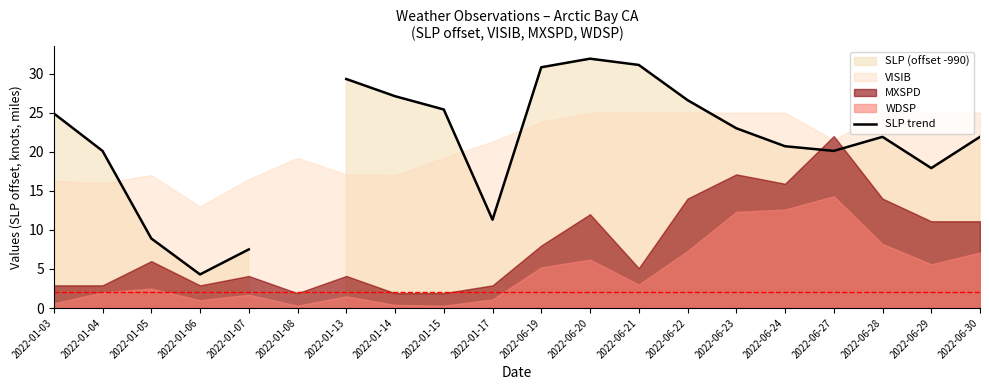

True or false: the data has more than 2 interior local peaks.

False